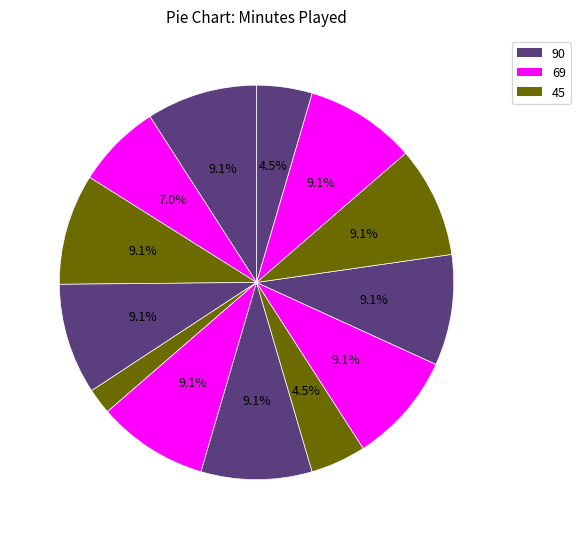

How many segments does this pie chart have?

13